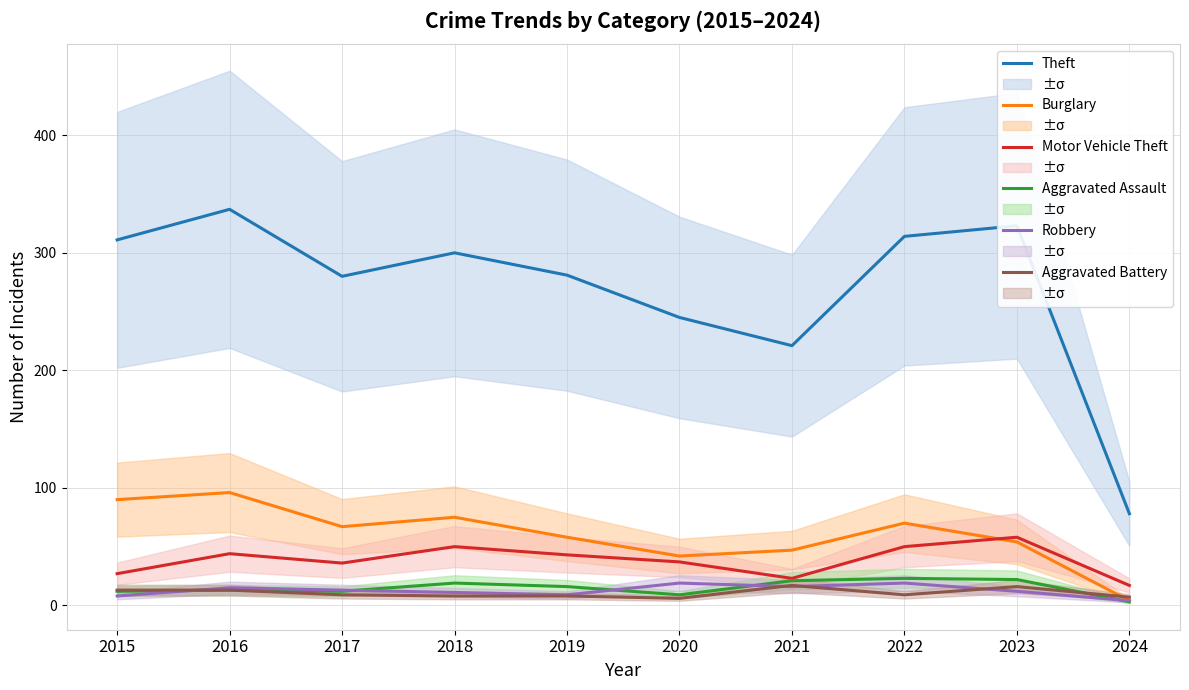

At which label does Motor Vehicle Theft reach its minimum?

2024